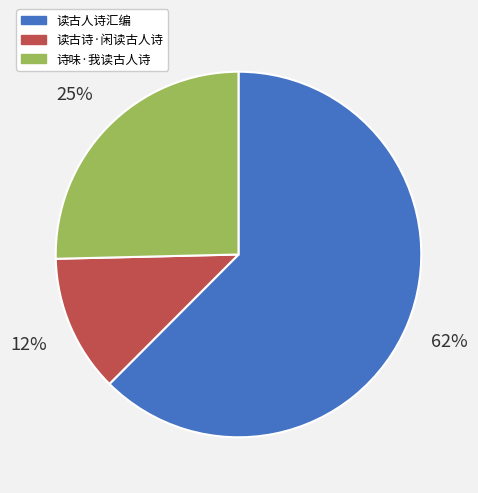

Does 读古人诗汇编 represent more than half of the total?

Yes